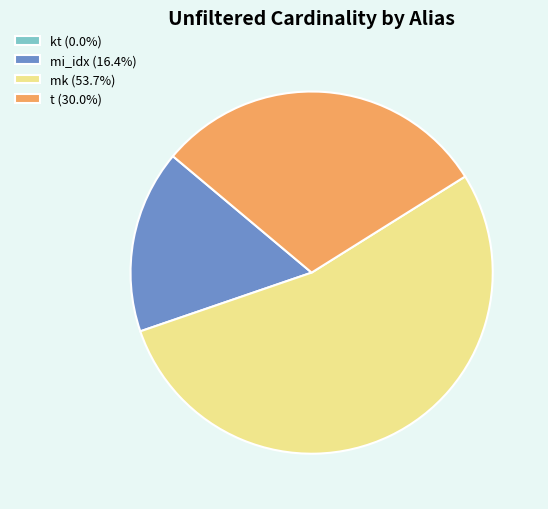

Combined, do t (30.0%) and mi_idx (16.4%) account for over 50%?

No